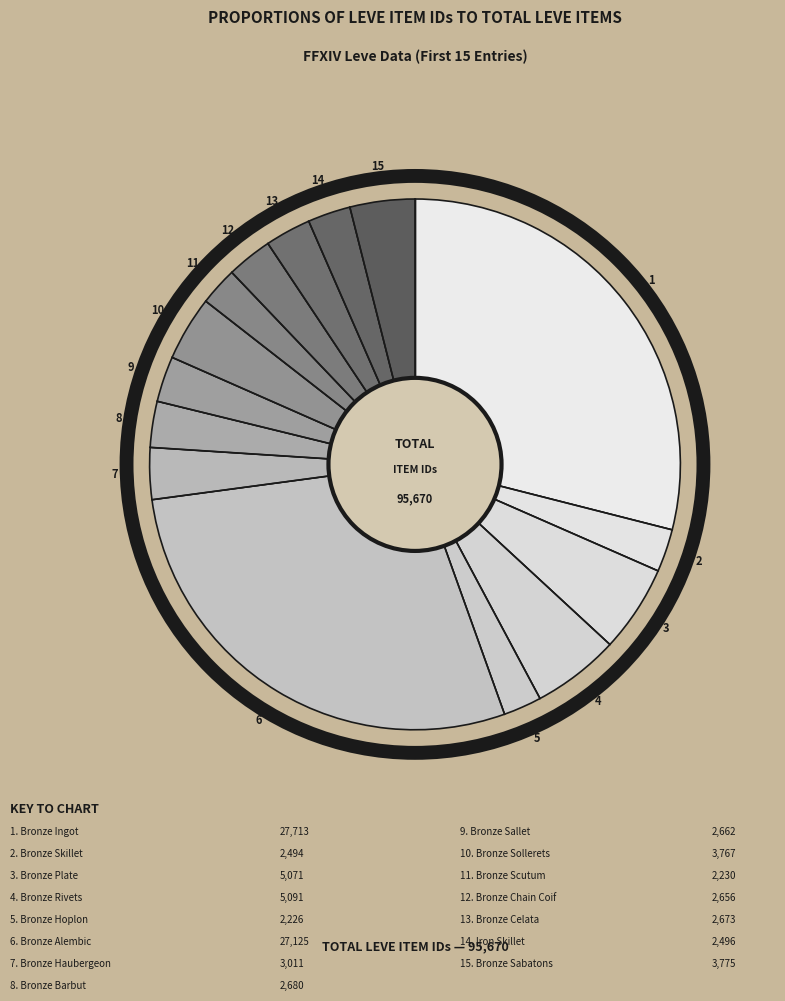

How many slices are in this pie chart?

15